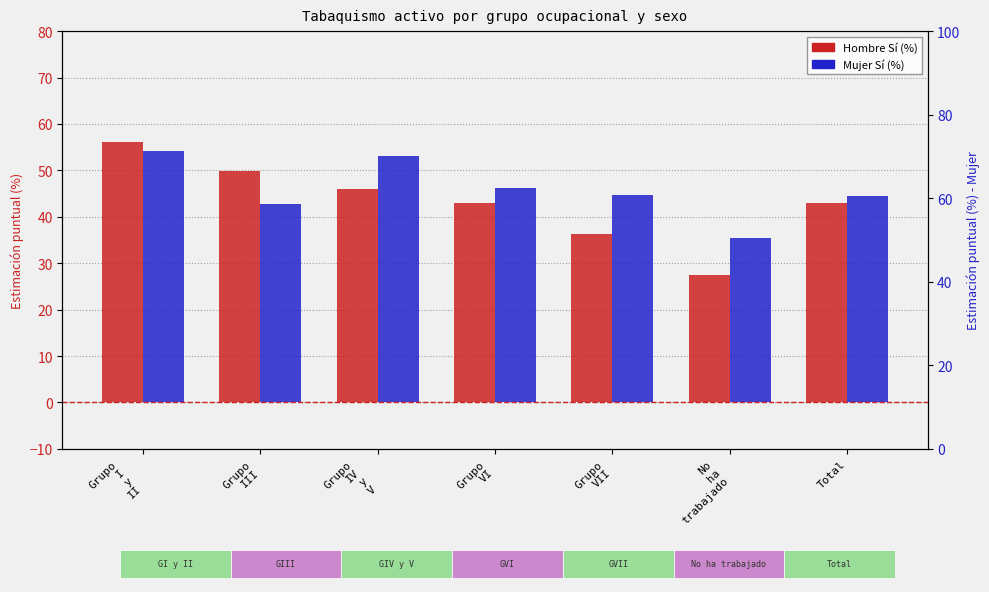

At which category does the chart reach its minimum across all series?

No
ha
trabajado